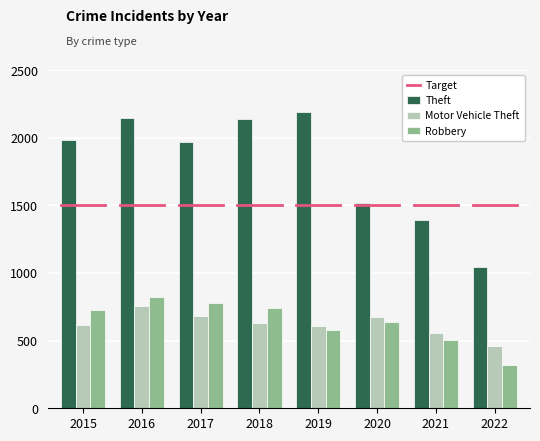

Between 2016 and 2022, which series saw the biggest shift?

Theft